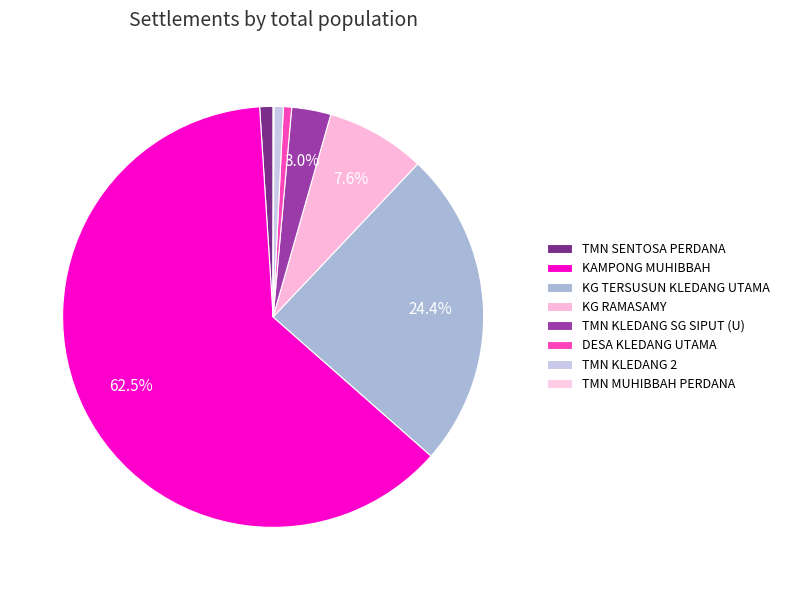

Which slice is the largest?

KAMPONG MUHIBBAH